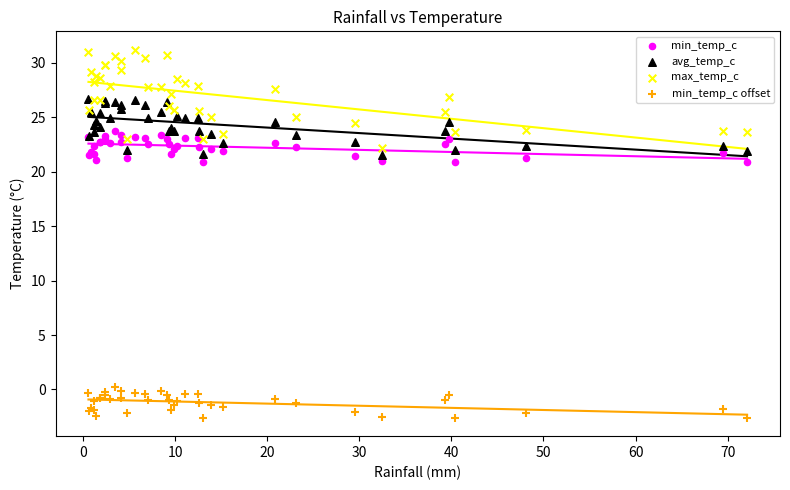

What are all the series names shown in the legend?

min_temp_c, avg_temp_c, max_temp_c, min_temp_c offset